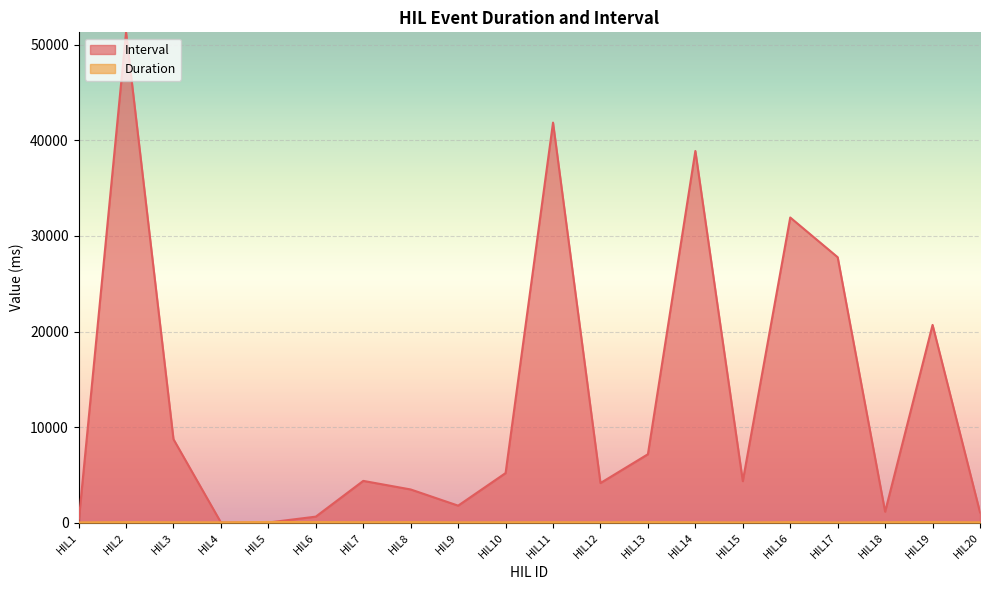

Between HIL12 and HIL16, which is larger?

HIL16